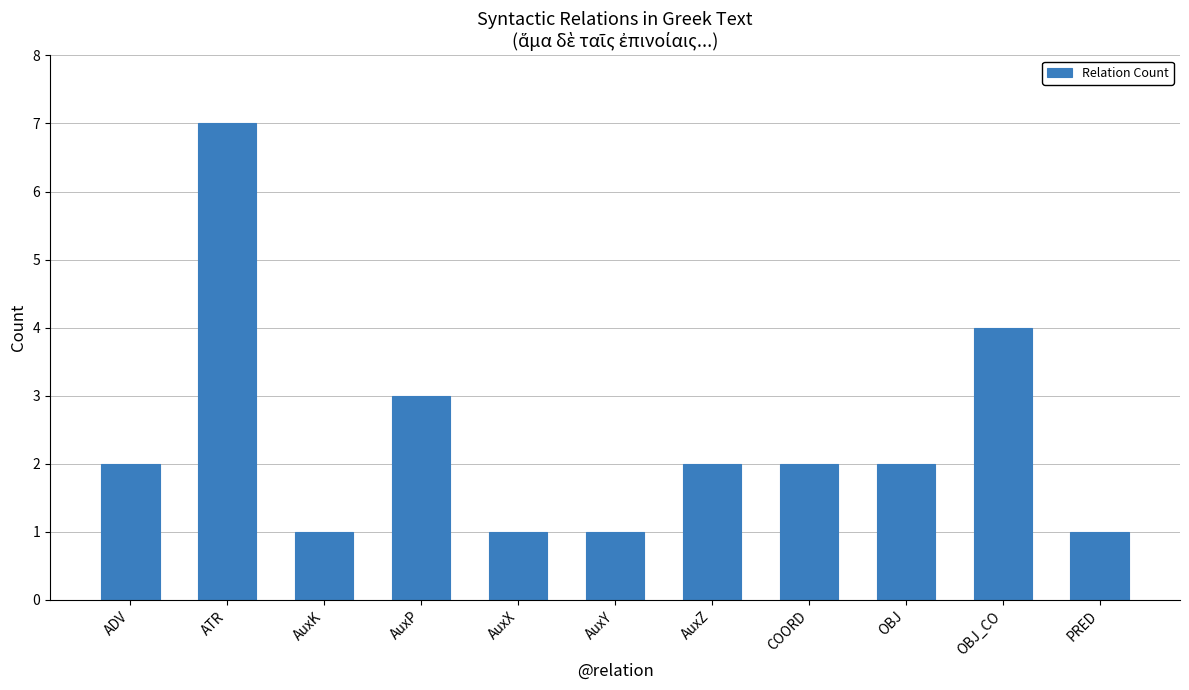

Between OBJ and AuxX, which is larger?

OBJ